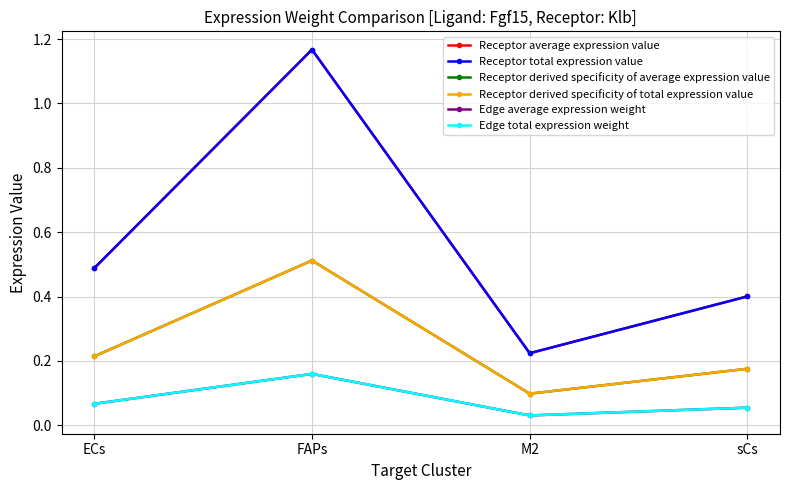

The value of Receptor derived specificity of total expression value at ECs is 0.3. True or false?

False